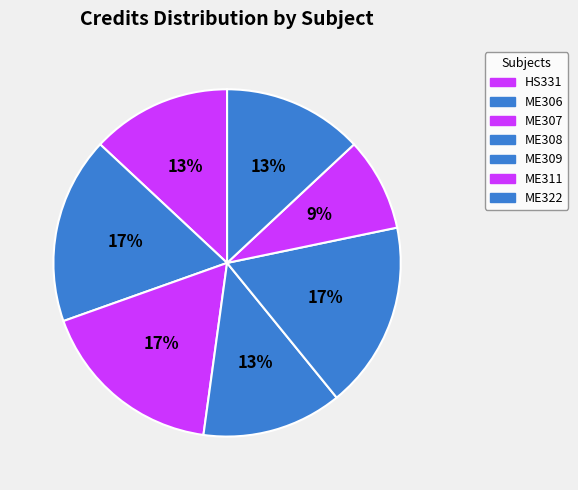

True or false: ME309 accounts for 17% of the total.

True